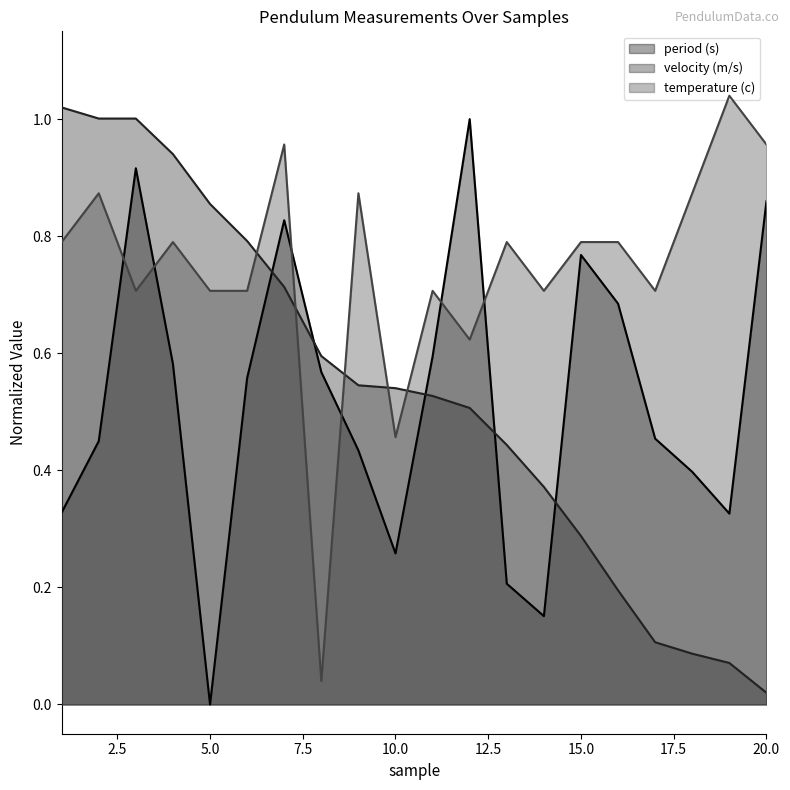

What is the total value across all series at 7?

2.5